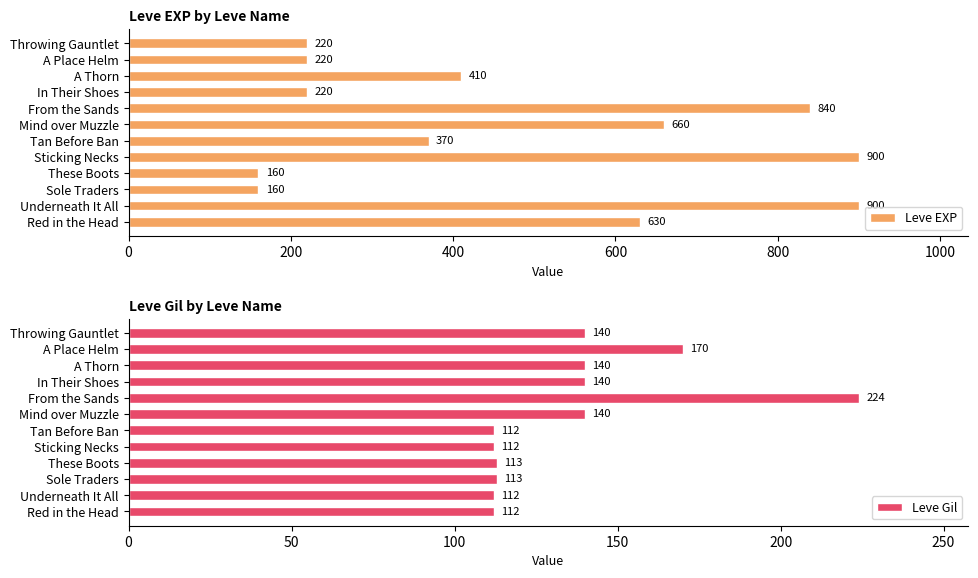

What is the maximum value for Leve EXP?

900